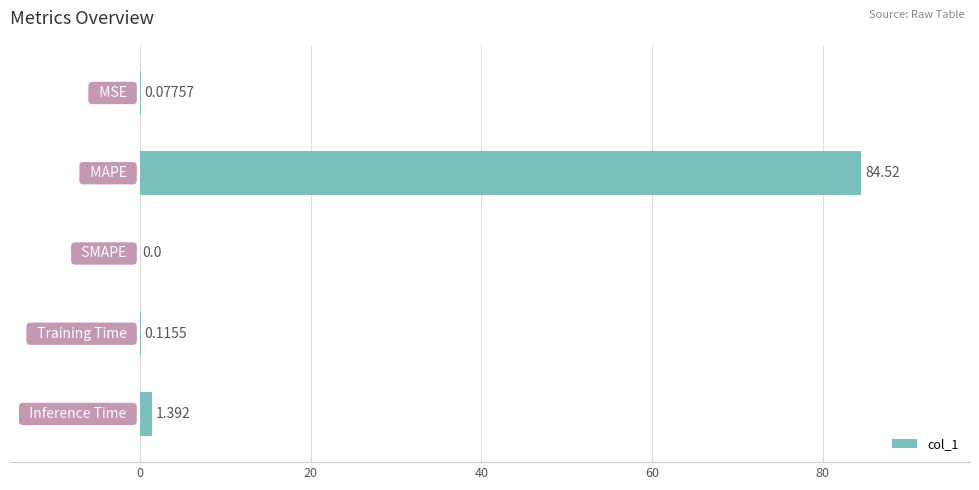

Are the bars horizontal?

Yes